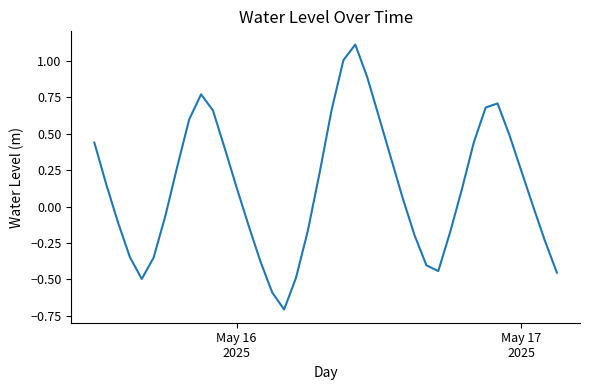

What is the greatest value displayed?

1.1